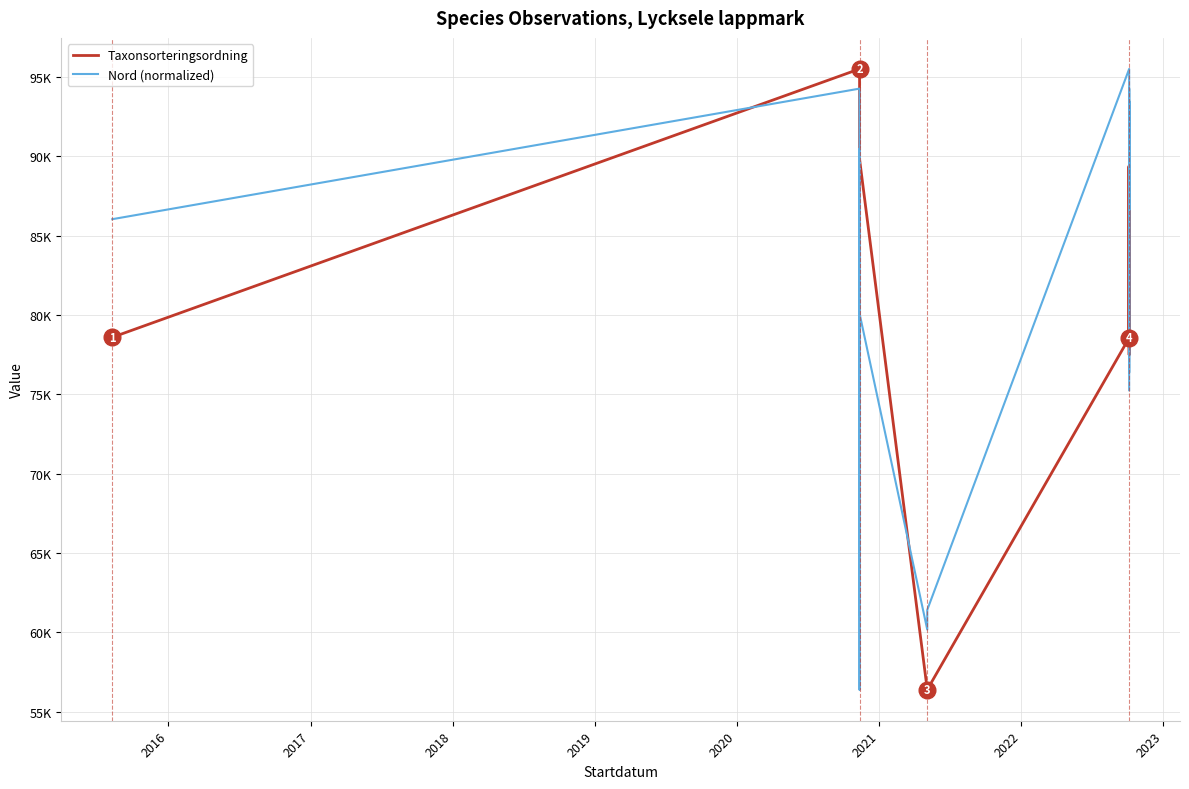

How many categories are shown in the chart?

18